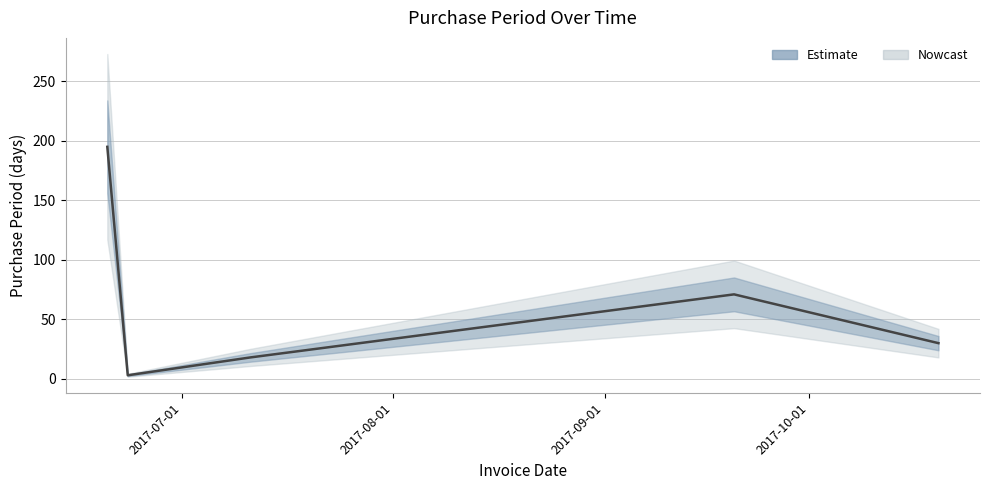

What is the value of the 4th point from the left?

71